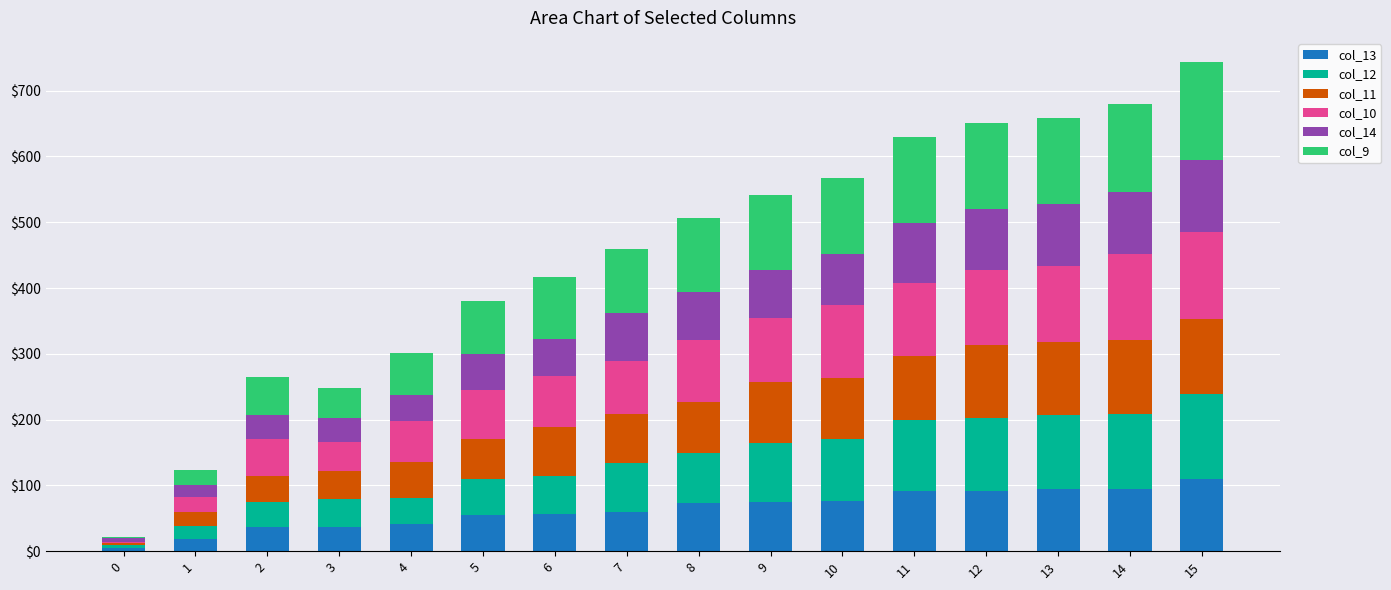

The value of col_13 at 6 is 56. True or false?

True